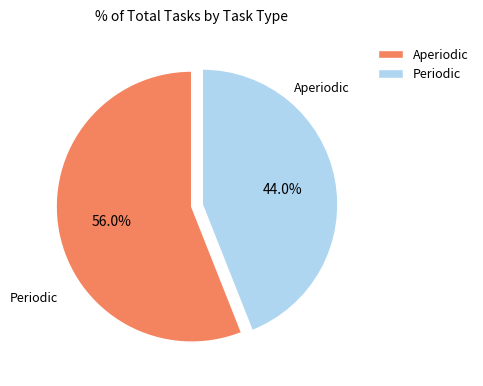

Which category has the biggest portion of the pie?

Aperiodic